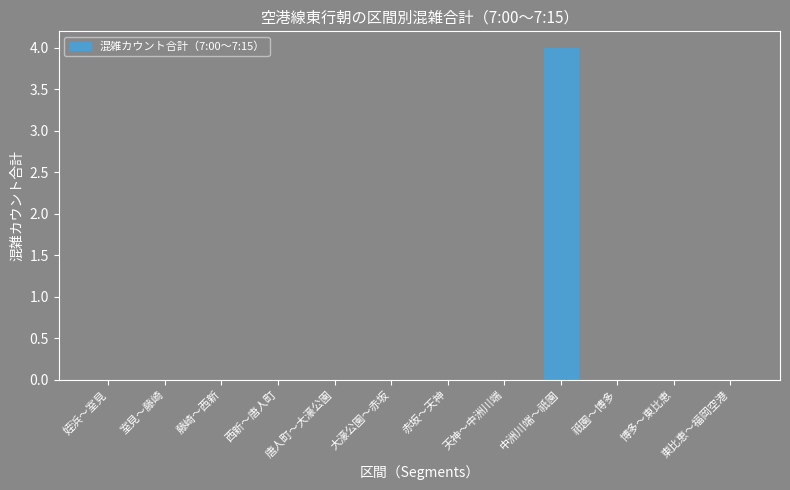

How many data points does each series have?

12